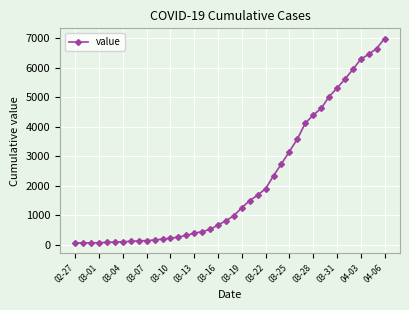

What is the difference between the maximum and minimum values?

6931